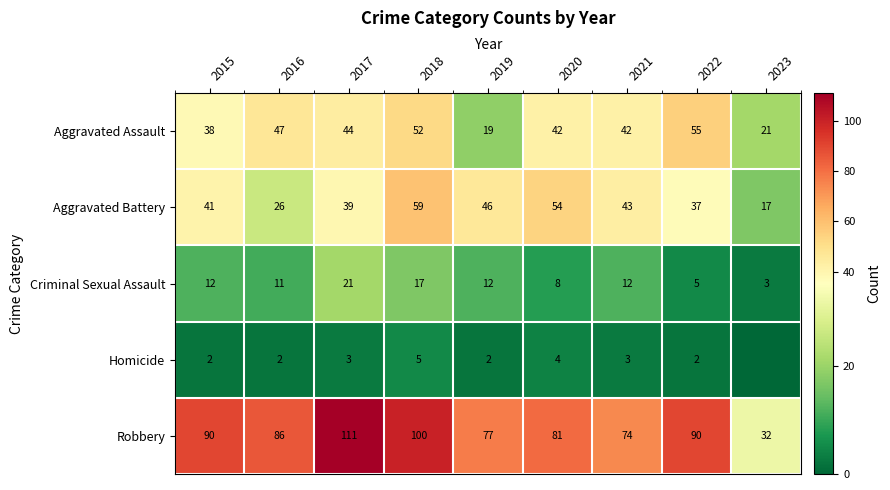

Is it true that Aggravated Battery equals 8 at 2016?

False